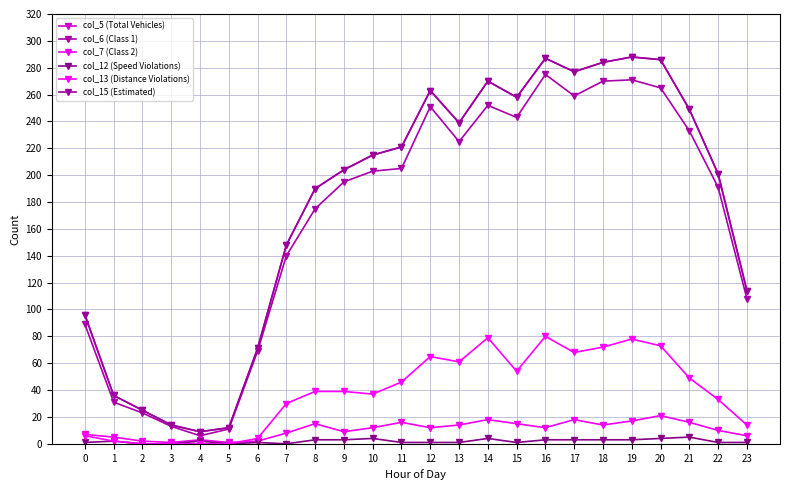

Reading left to right, list all the values displayed in this chart.

col_5 (Total Vehicles): 0=96	1=36	2=25	3=14	4=9	5=12	6=71	7=148	8=190	9=204	10=215	11=221	12=263	13=239	14=270	15=258	16=287	17=277	18=284	19=288	20=286	21=249	22=201	23=114
col_6 (Class 1): 0=89	1=31	2=23	3=13	4=6	5=11	6=69	7=140	8=175	9=195	10=203	11=205	12=251	13=225	14=252	15=243	16=275	17=259	18=270	19=271	20=265	21=233	22=191	23=108
col_7 (Class 2): 0=7	1=5	2=2	3=1	4=3	5=1	6=2	7=8	8=15	9=9	10=12	11=16	12=12	13=14	14=18	15=15	16=12	17=18	18=14	19=17	20=21	21=16	22=10	23=6
col_12 (Speed Violations): 0=1	1=2	2=0	3=0	4=2	5=0	6=1	7=0	8=3	9=3	10=4	11=1	12=1	13=1	14=4	15=1	16=3	17=3	18=3	19=3	20=4	21=5	22=1	23=1
col_13 (Distance Violations): 0=6	1=2	2=0	3=0	4=0	5=0	6=4	7=30	8=39	9=39	10=37	11=46	12=65	13=61	14=79	15=54	16=80	17=68	18=72	19=78	20=73	21=49	22=33	23=14
col_15 (Estimated): 0=96	1=36	2=25	3=14	4=9	5=12	6=71	7=148	8=190	9=204	10=215	11=221	12=263	13=239	14=270	15=258	16=287	17=277	18=284	19=288	20=286	21=249	22=201	23=114